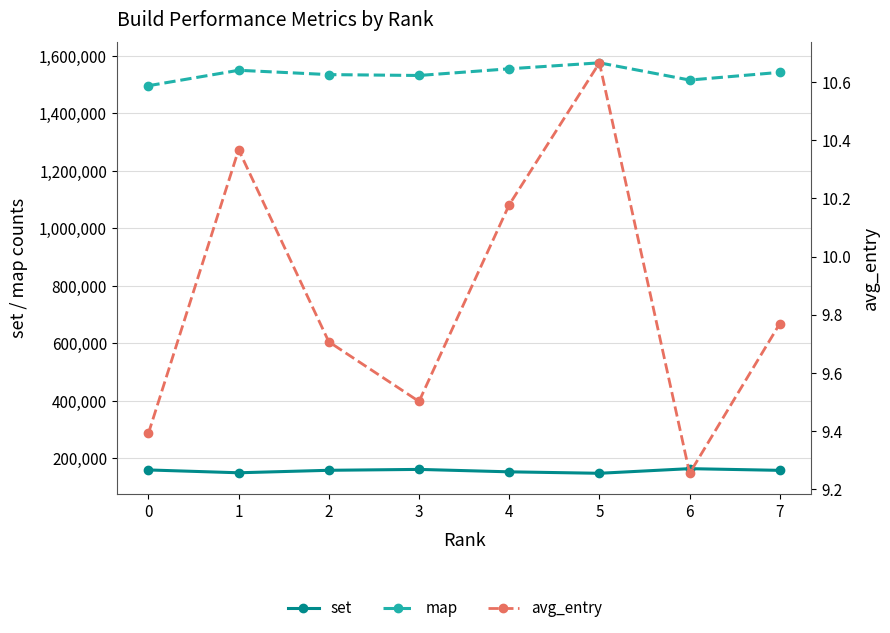

How many distinct data groups are displayed?

3